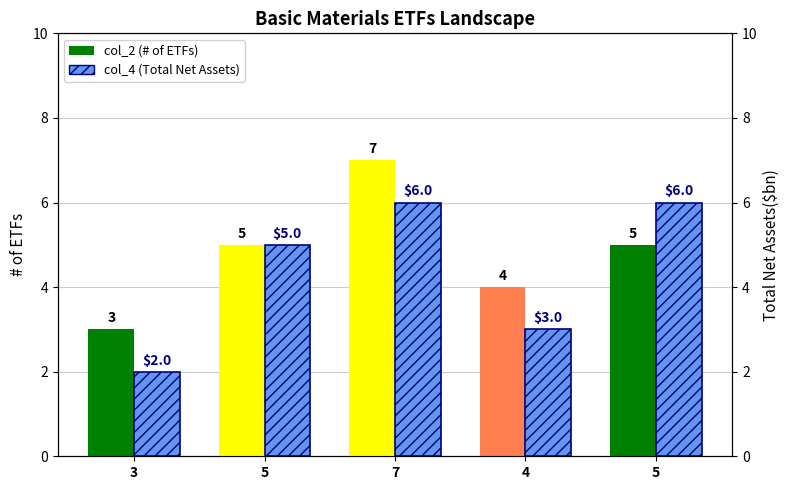

What is the label of the 1st bar from the left?

3